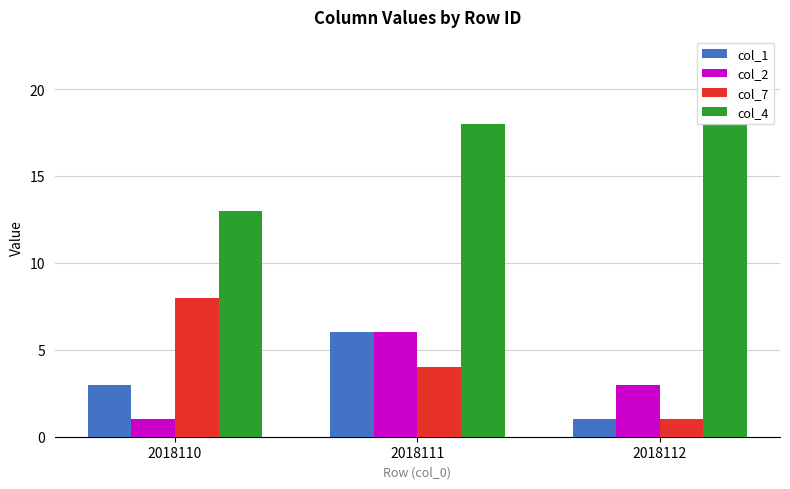

Are the bars grouped side by side (vs. stacked)?

Yes